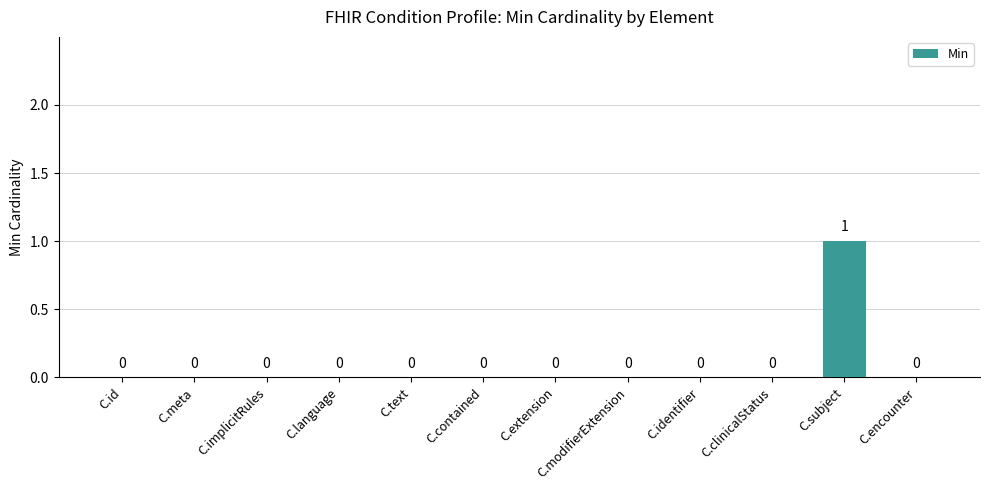

What is the change in value from C.meta to C.subject?

+1